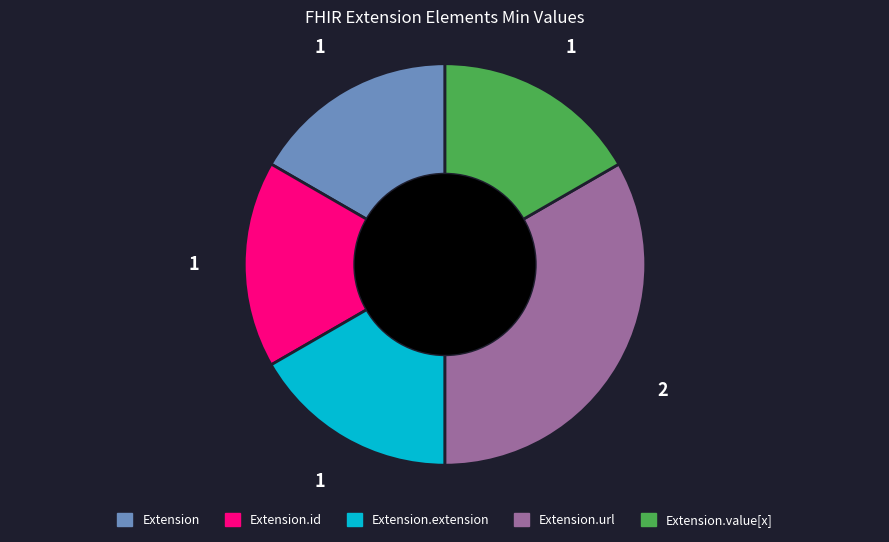

Is there a majority slice in this chart?

No